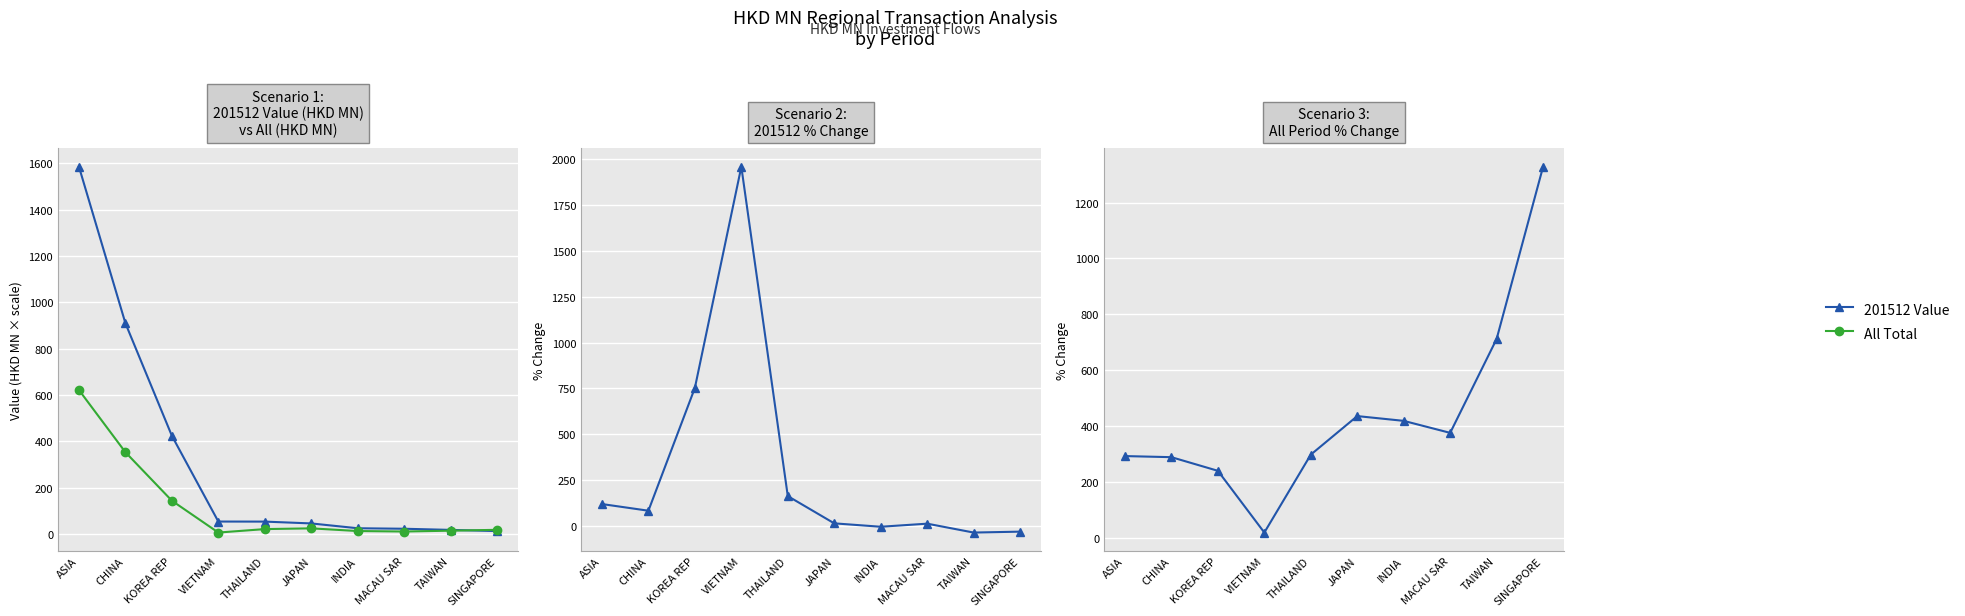

Rank the categories by 201512 % Chg value from lowest to highest.

TAIWAN, SINGAPORE, INDIA, MACAU SAR, JAPAN, CHINA, ASIA, THAILAND, KOREA REP, VIETNAM